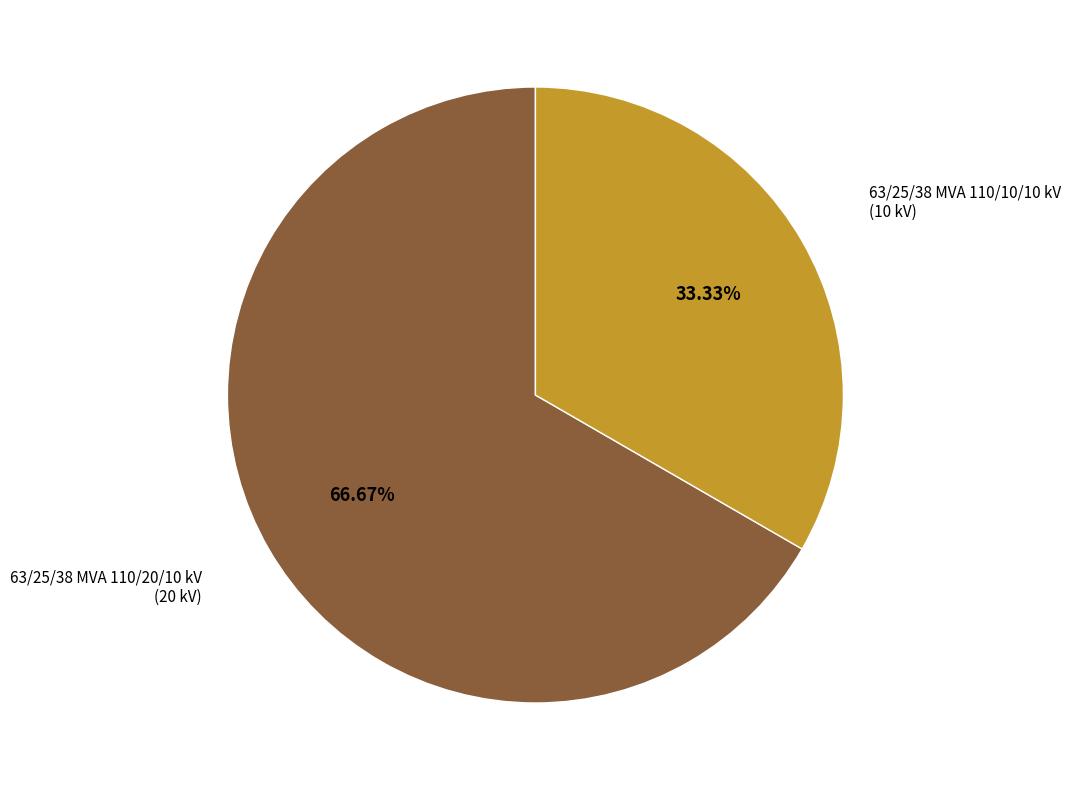

Does any single category account for the majority?

Yes